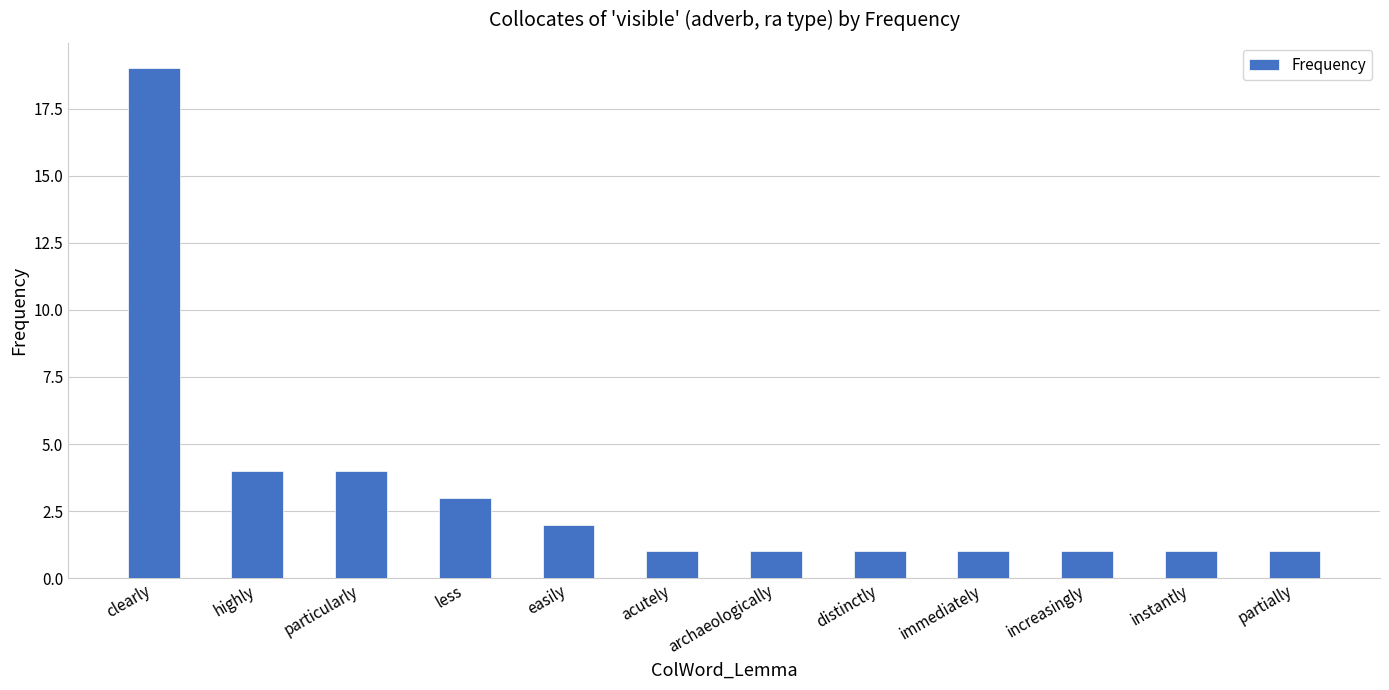

What is the average value?

3